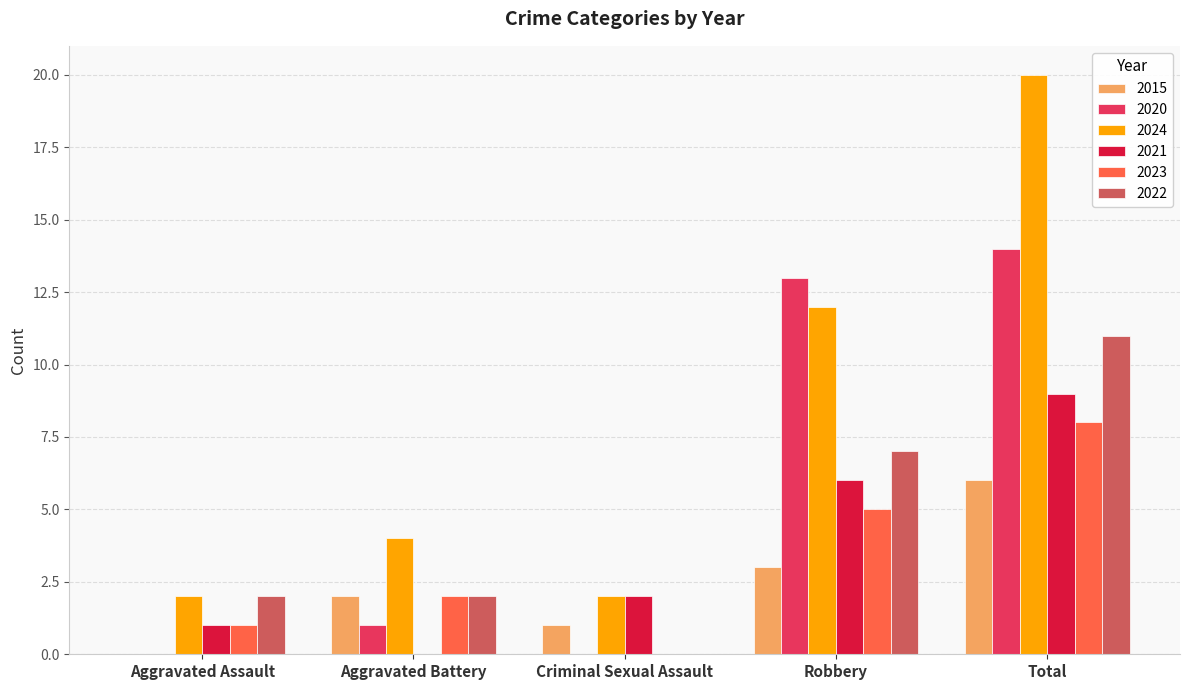

The 2022 series shows 18 at Total. True or false?

False